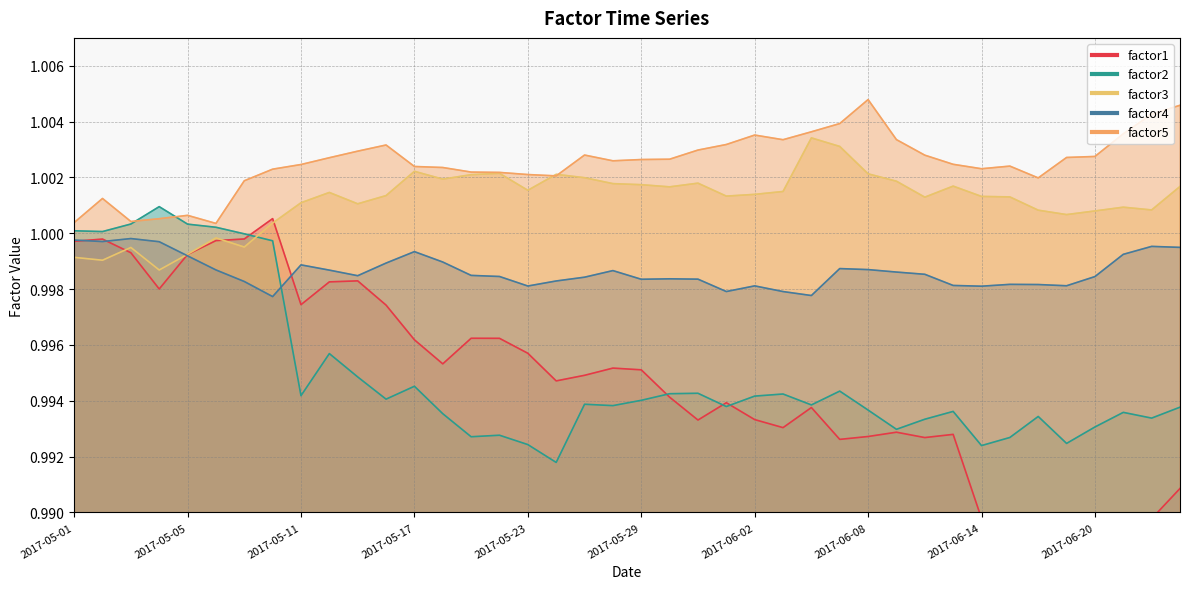

In factor1, how many points are lower than both neighbors (excluding endpoints)?

10